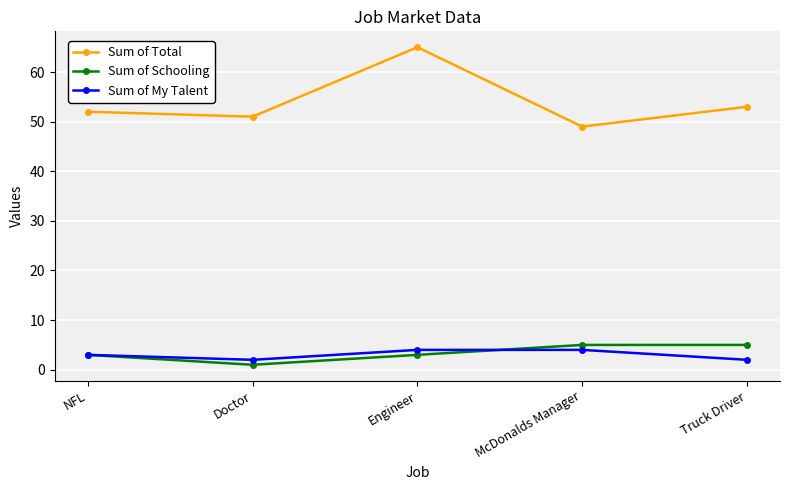

Where is the first local minimum for Sum of Schooling?

Doctor